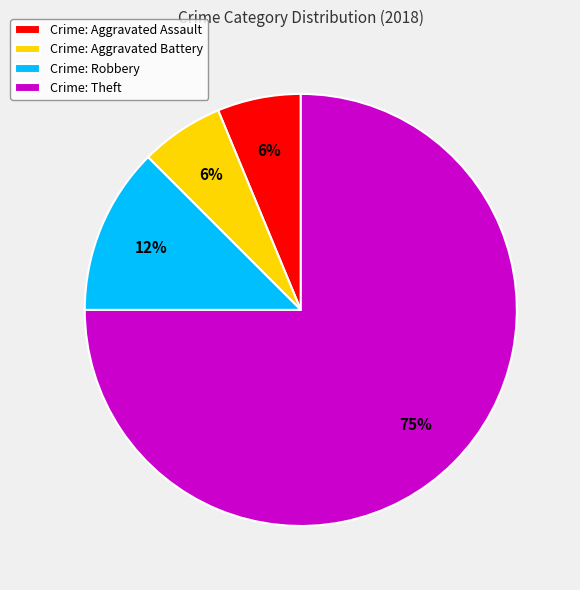

To the nearest percent, what is the average slice percentage?

25%